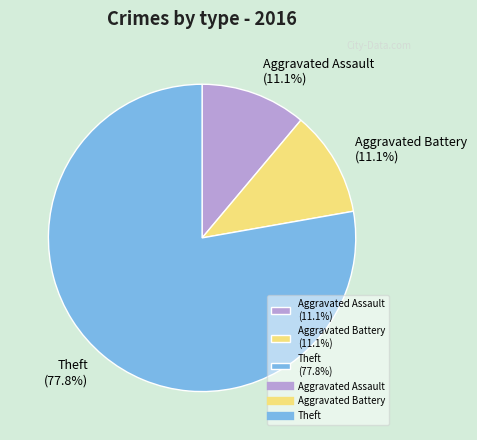

Count the number of slices in the pie.

3